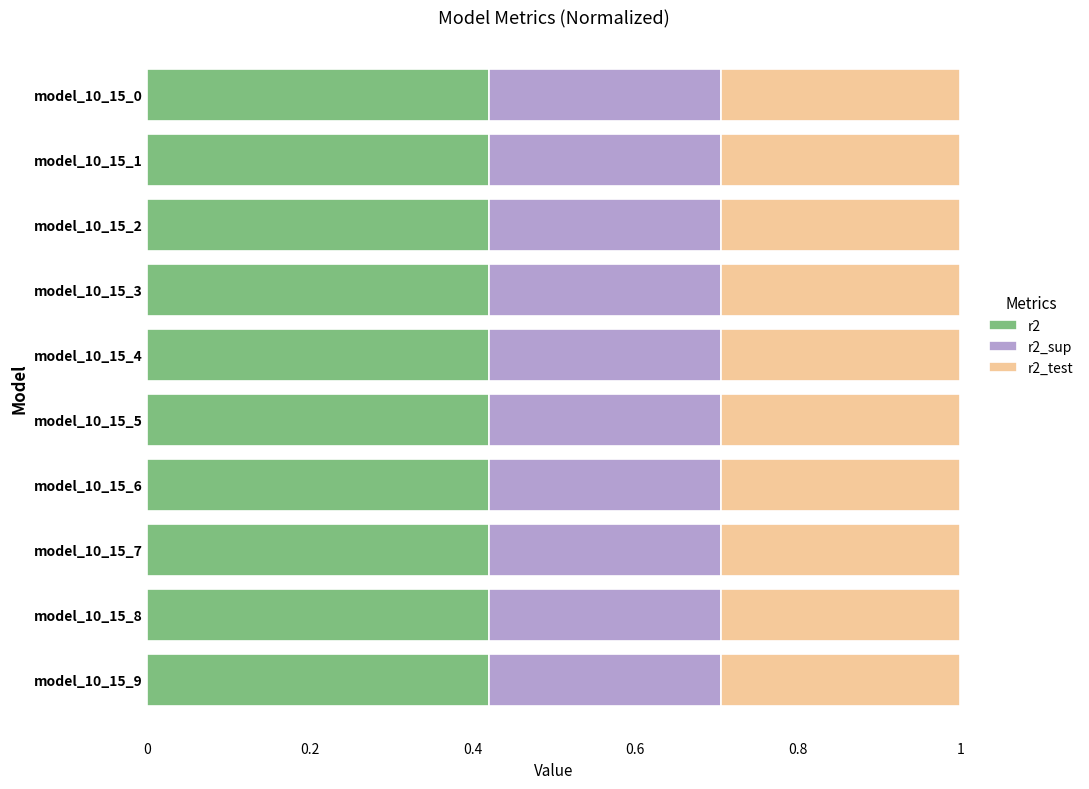

What are all the series names shown in the legend?

r2, r2_sup, r2_test